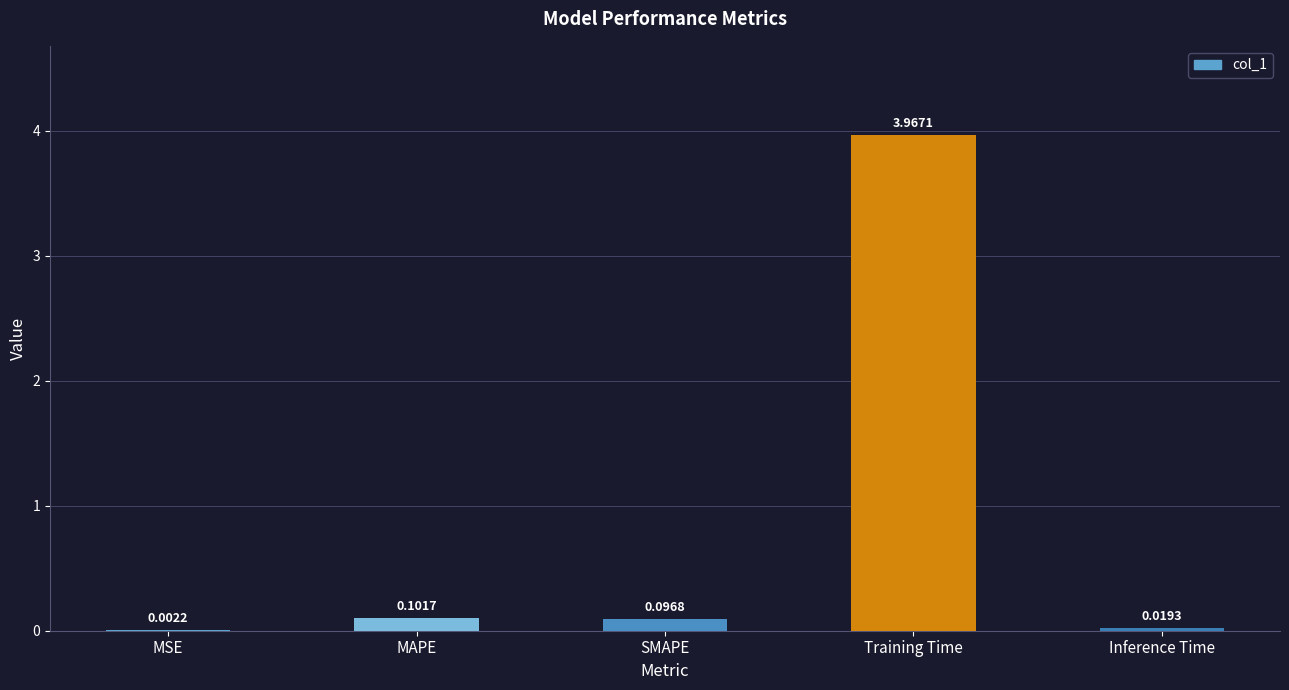

What is the sum of all values?

4.2